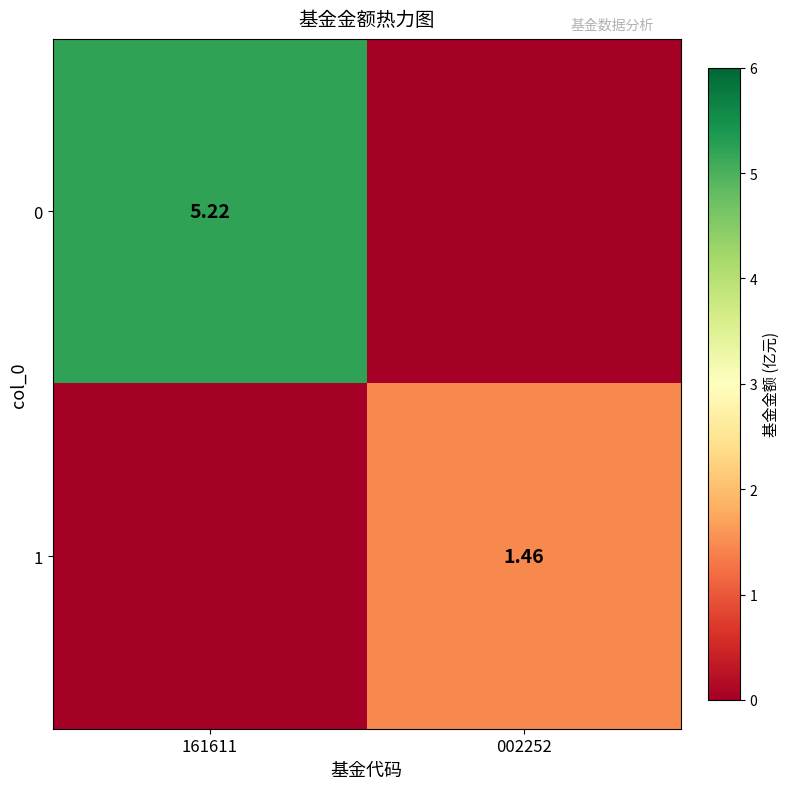

What is the total value across all series at 161611?

5.2